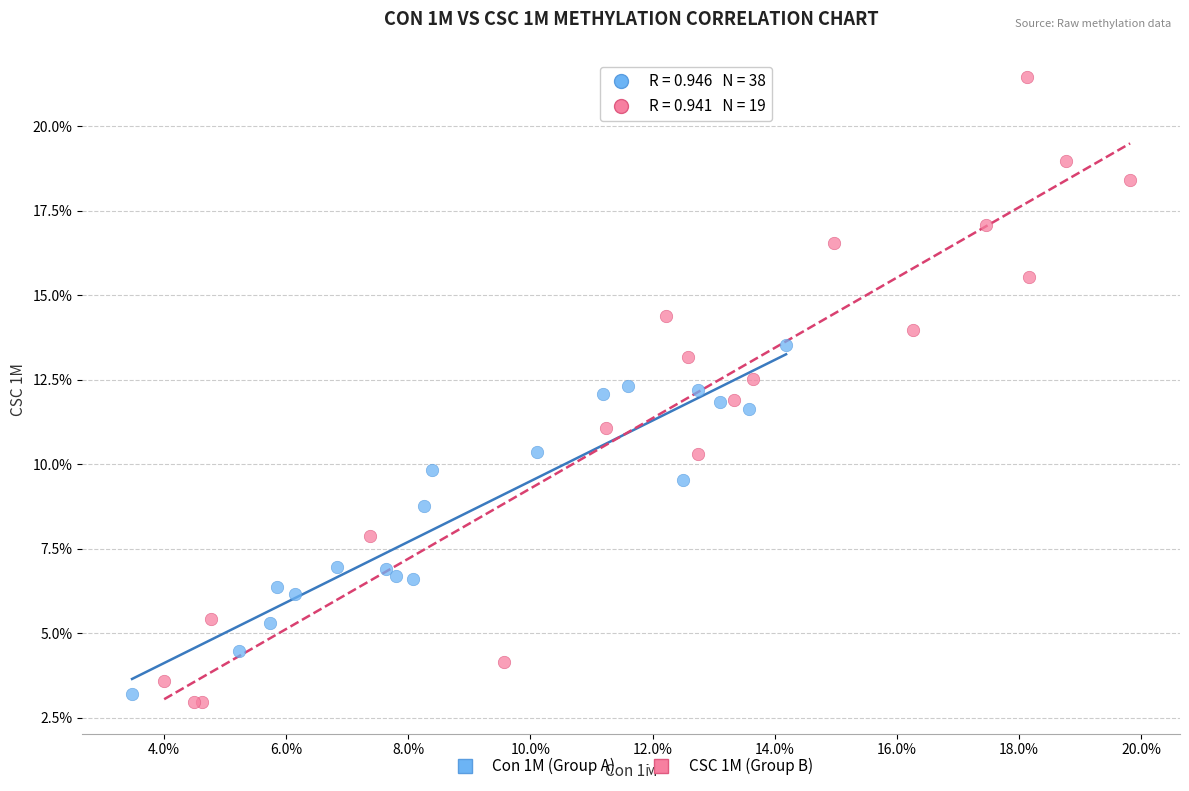

Which series has the largest Y range (max minus min)?

CSC 1M (Group B)